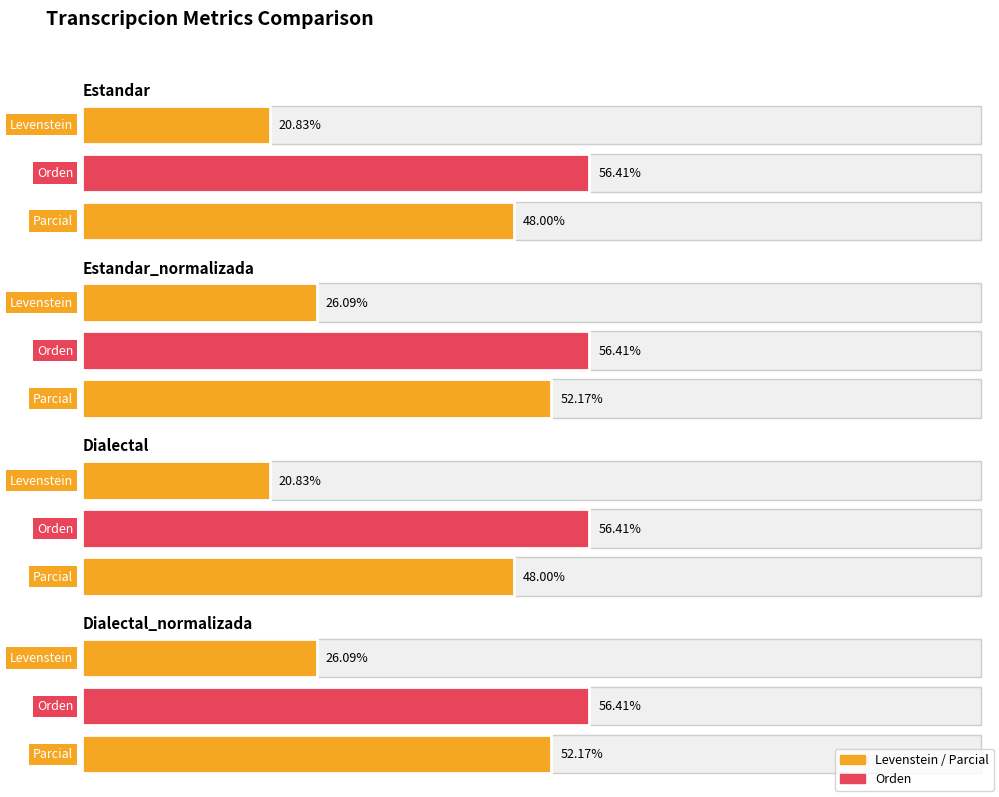

Between Estandar and Estandar_normalizada, which series saw the biggest shift?

Levenstein